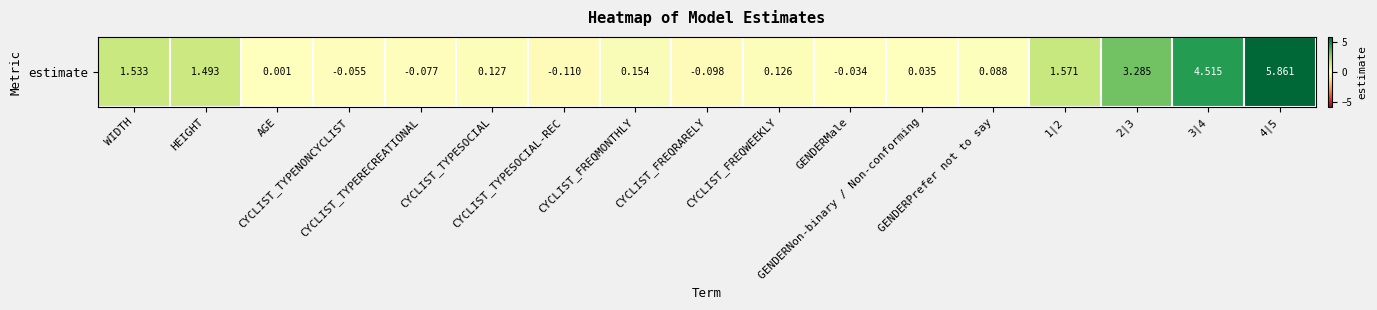

Reading left to right, transcribe all the data shown in this chart.

1.5	1.5	0.0	-0.1	-0.1	0.1	-0.1	0.2	-0.1	0.1	-0.0	0.0	0.1	1.6	3.3	4.5	5.9